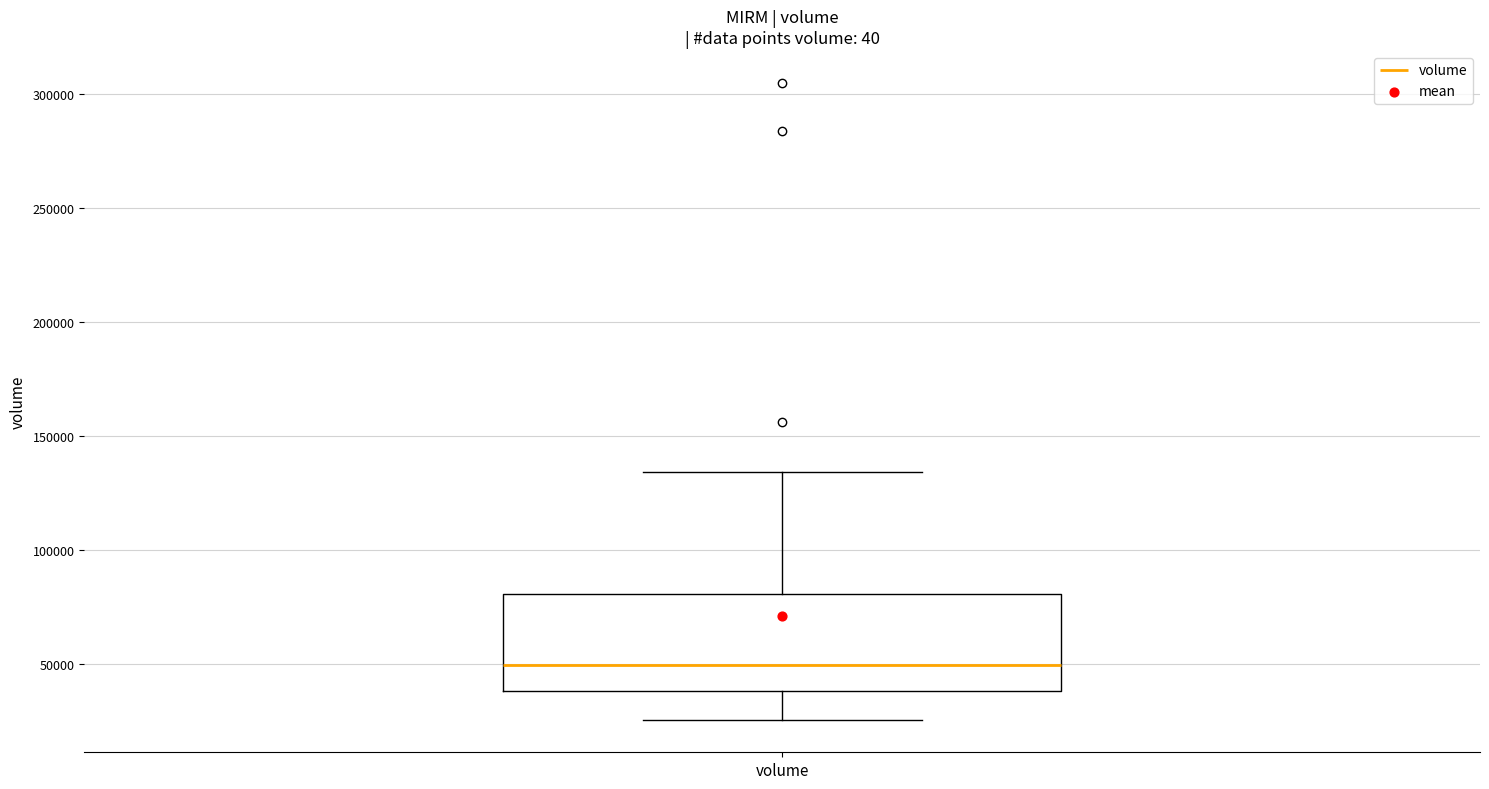

Where does the upper whisker of the box for volume end on the y-axis? The values are not printed on the chart, so give them approximately, as read against the axis.

135000